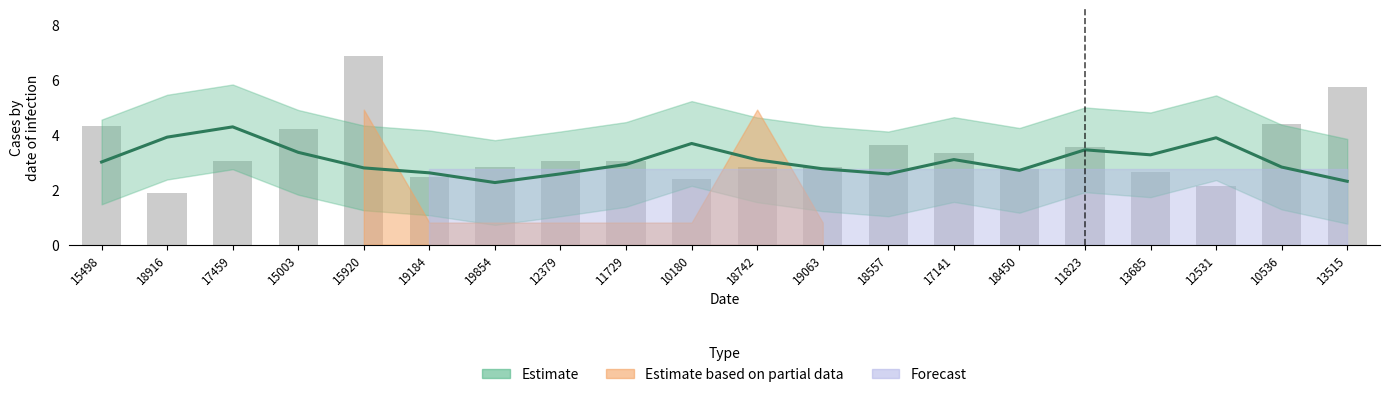

Where is the data nearest to the value 4?

15003